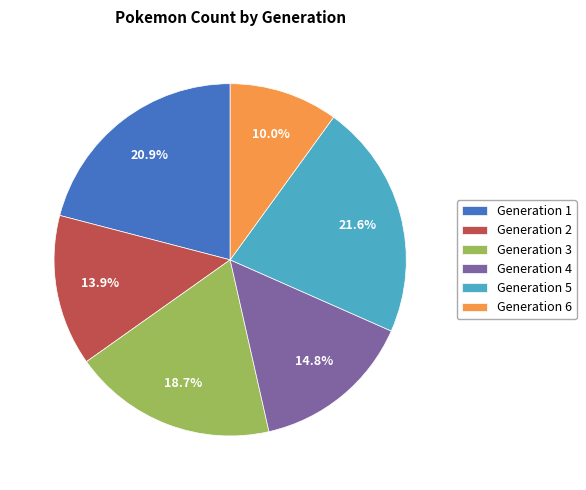

What is the ratio of the value at Generation 1 to the value at Generation 4?

1.4